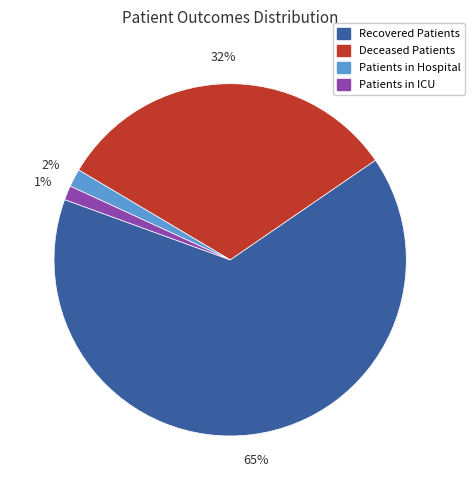

To the nearest percent, what is the difference between the largest and smallest slice percentages?

64%